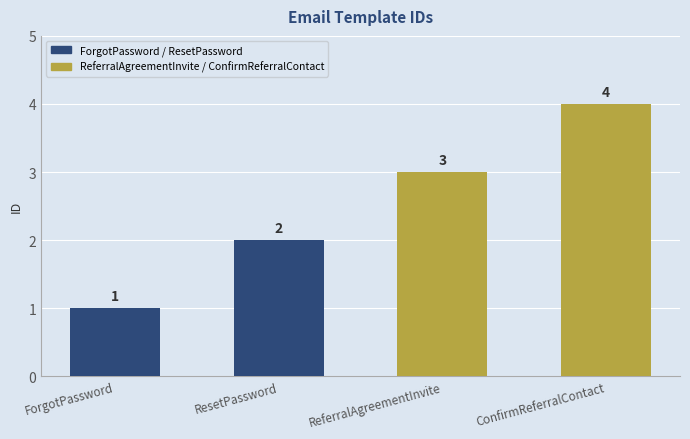

Count the values in the range 2 to 4.

3